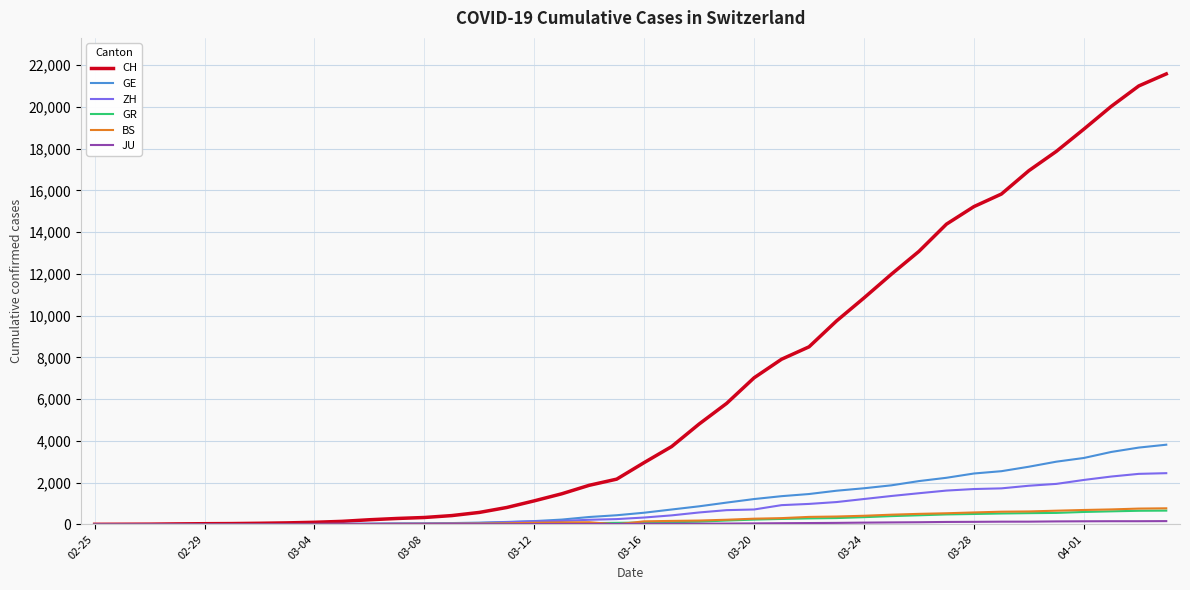

What is the maximum value shown in the chart?

21582